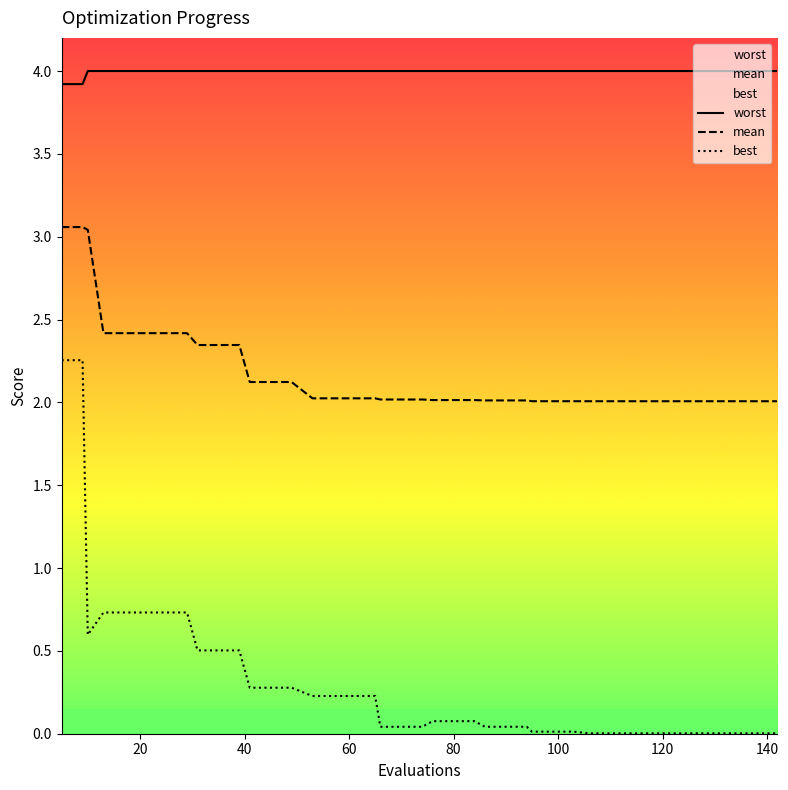

What is the average value of the worst series?

4.0